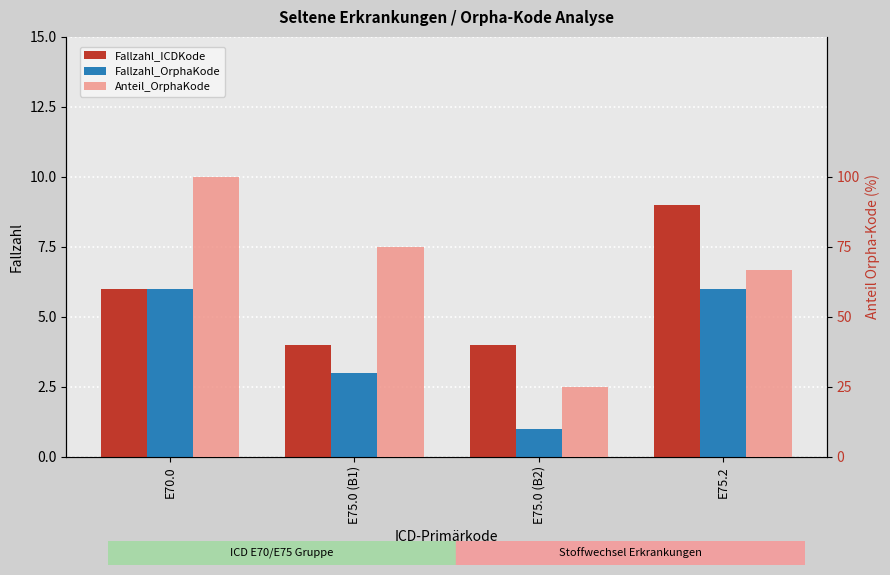

Where does the Fallzahl_ICDKode series first go above 6?

E75.2